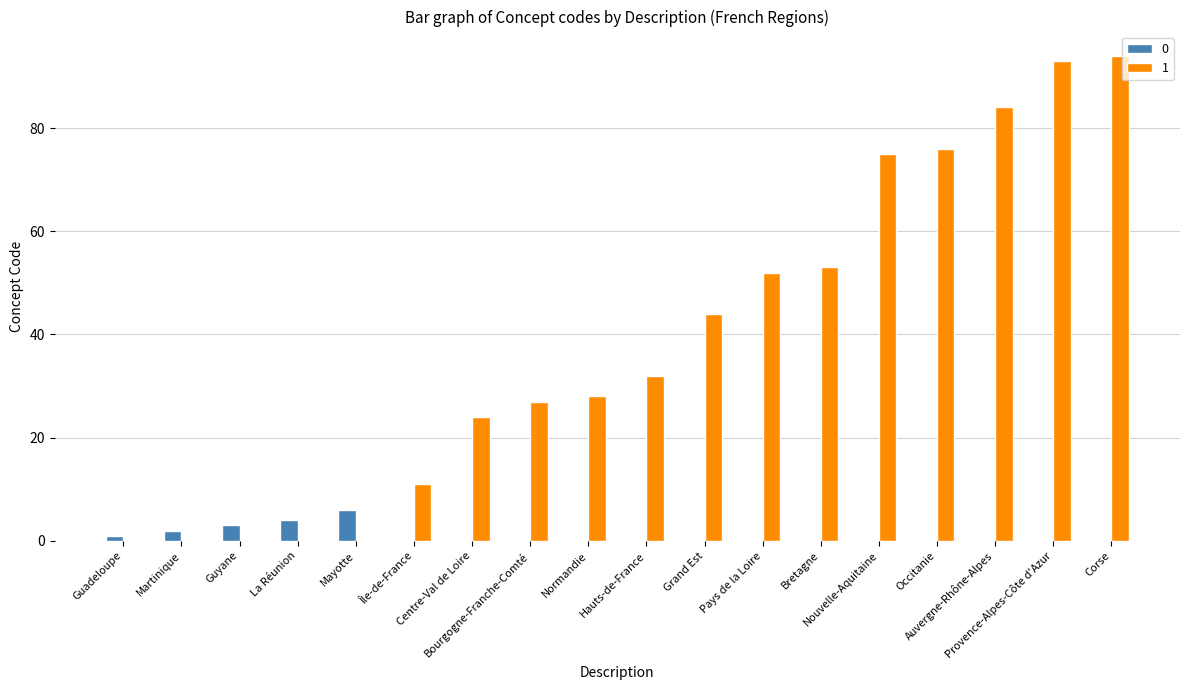

What is the greatest value displayed?

94